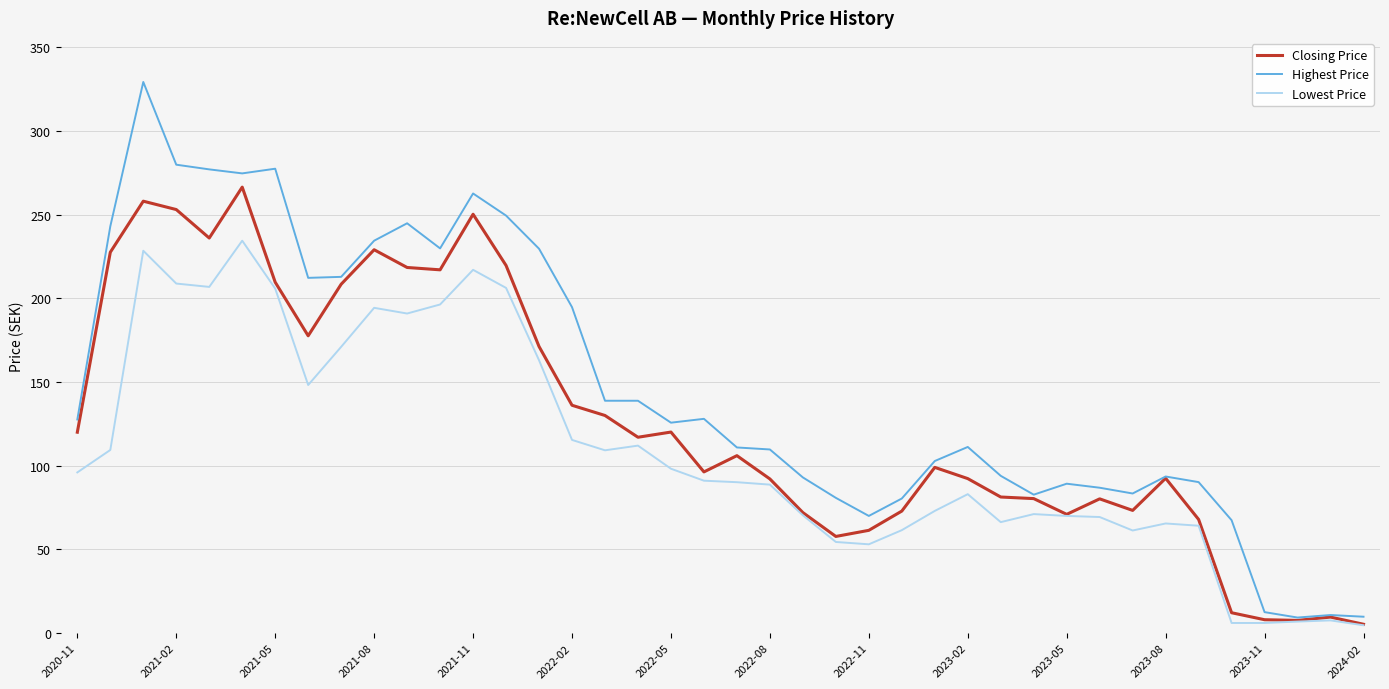

Rank the series by their maximum value, from highest to lowest.

Highest Price, Closing Price, Lowest Price